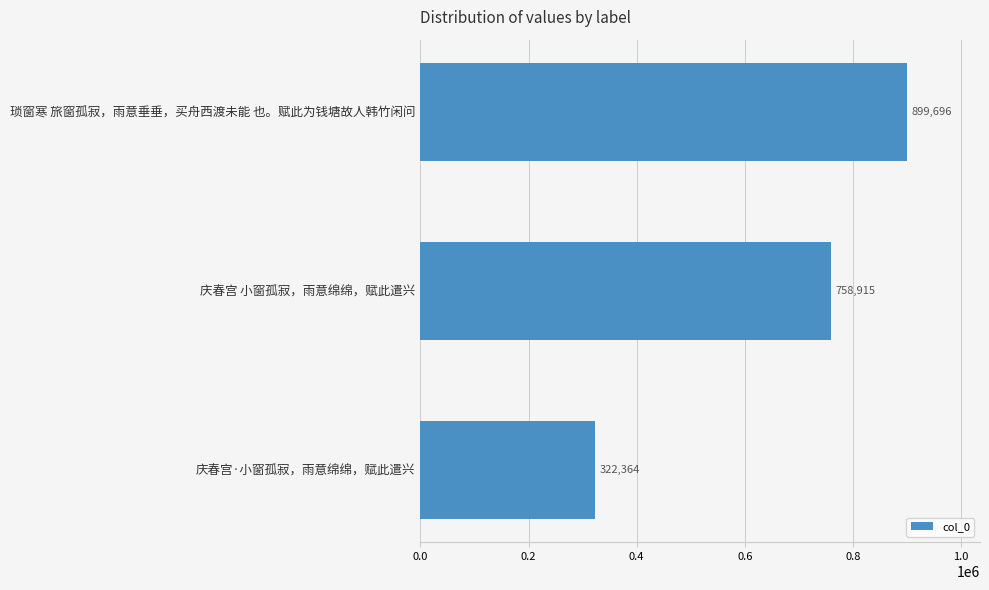

At which category does the chart reach its peak across all series?

琐窗寒 旅窗孤寂，雨意垂垂，买舟西渡未能 也。赋此为钱塘故人韩竹闲问